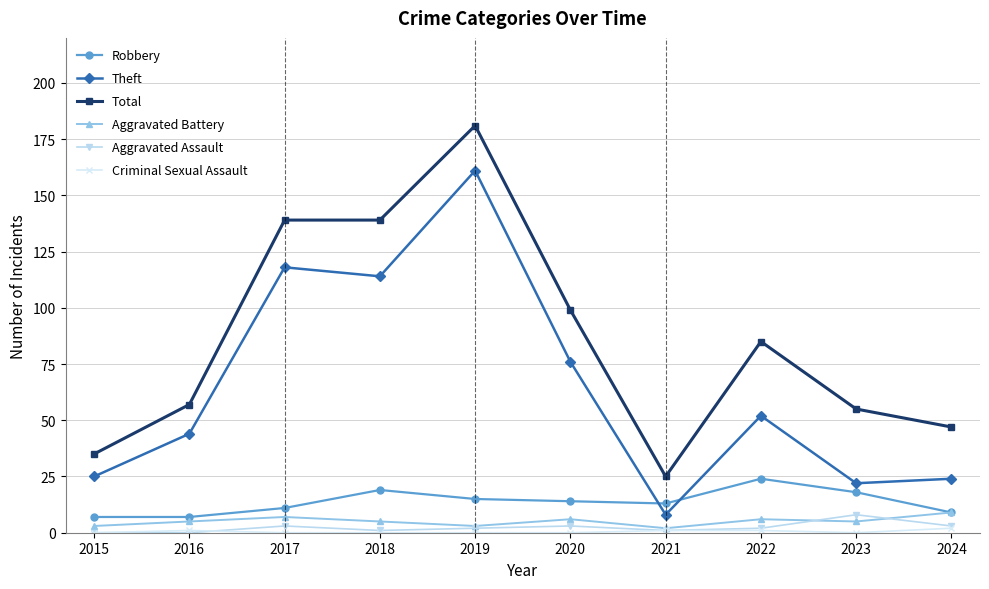

True or false: Robbery and Total intersect in this chart.

False